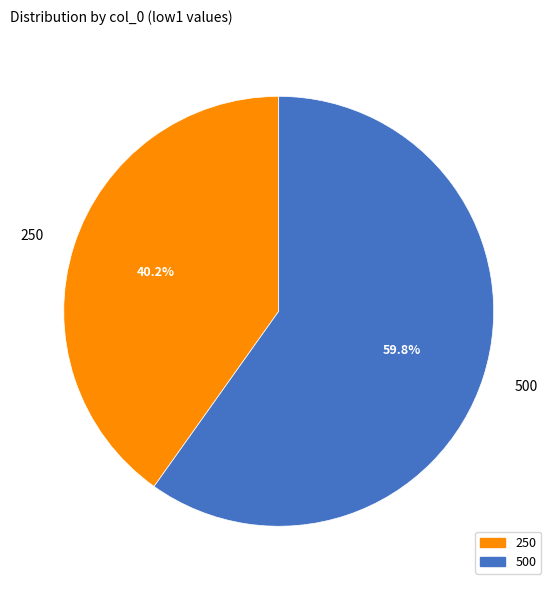

To the nearest percent, what portion does 250 represent?

40%